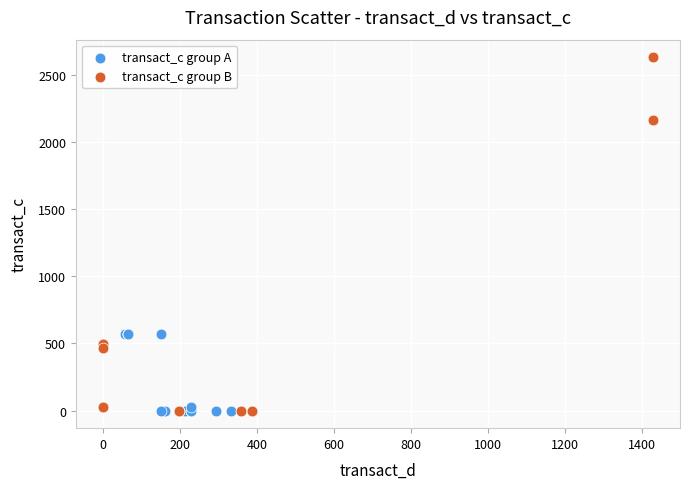

Which series has the largest Y range (max minus min)?

transact_c group B